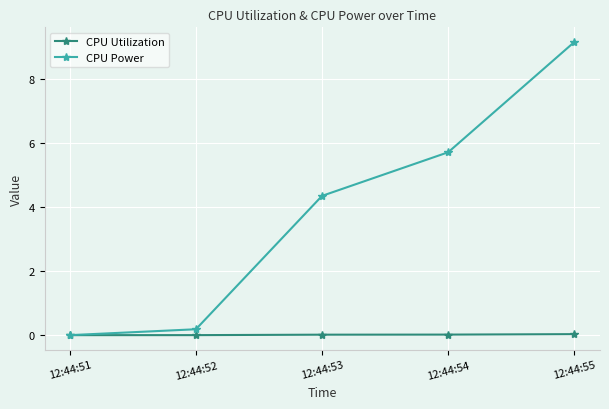

At which label is CPU Power closest to 4?

12:44:53